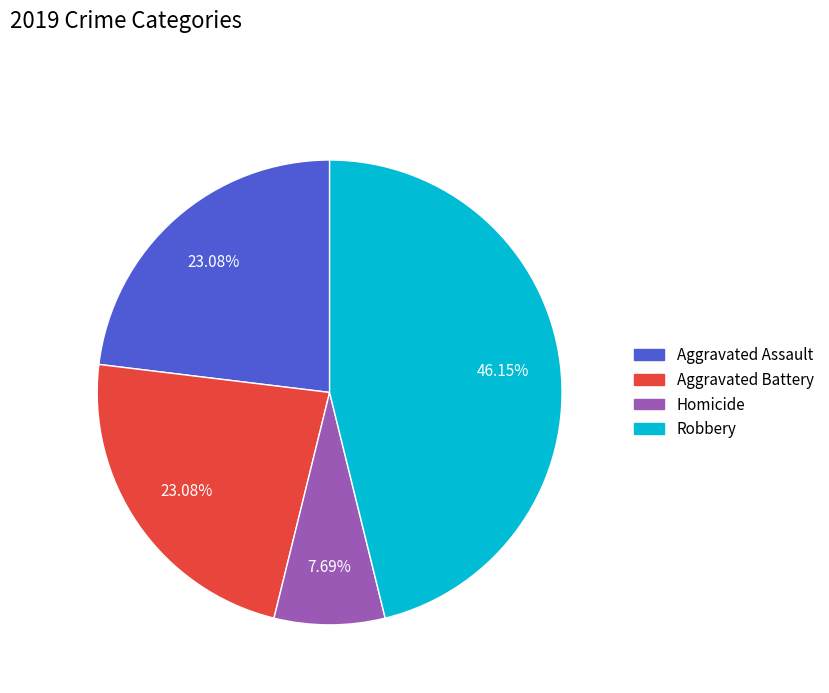

Does any single category account for the majority?

No